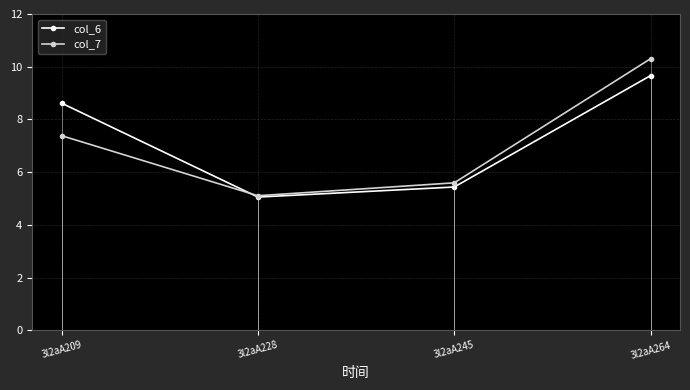

What is the difference between the second highest and second lowest values in the col_7 series?

1.8